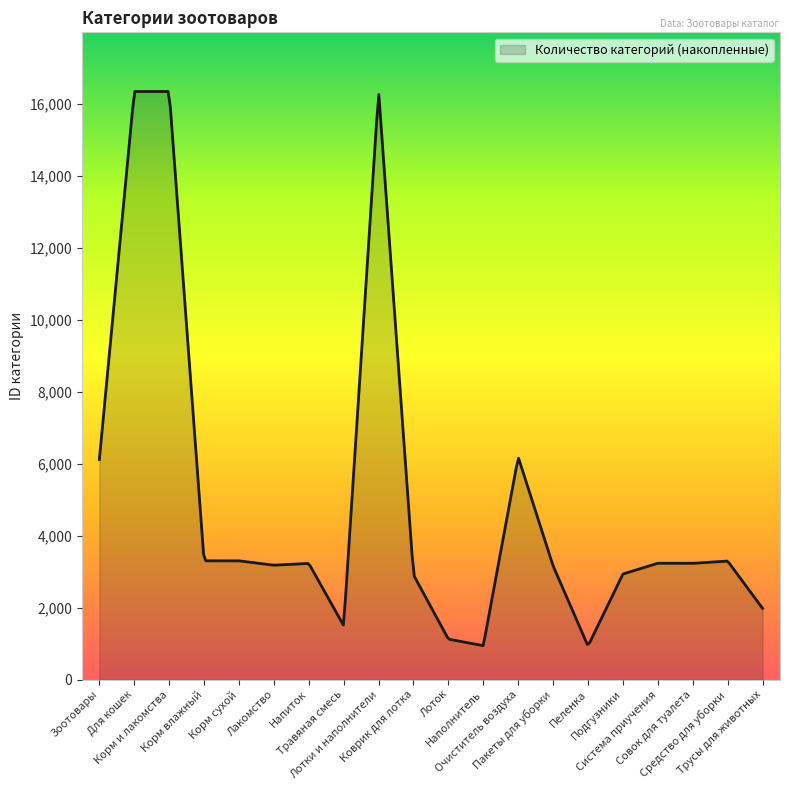

What is the smallest value displayed?

944.2